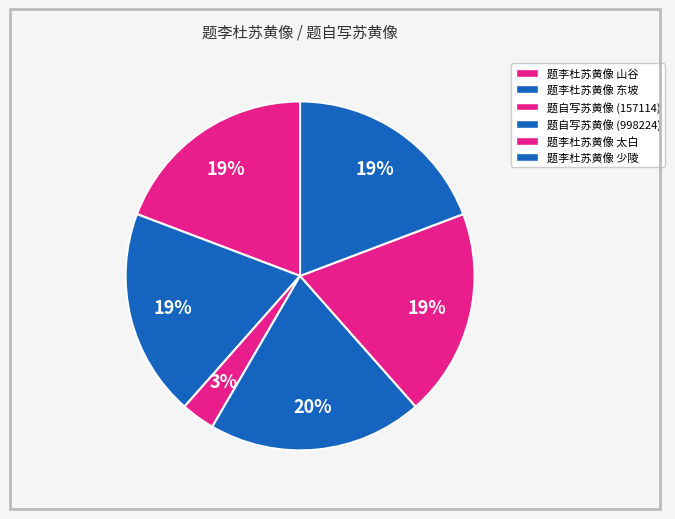

To the nearest percent, what is the difference between the 题自写苏黄像 (157114) and 题李杜苏黄像 山谷 slice percentages?

16%